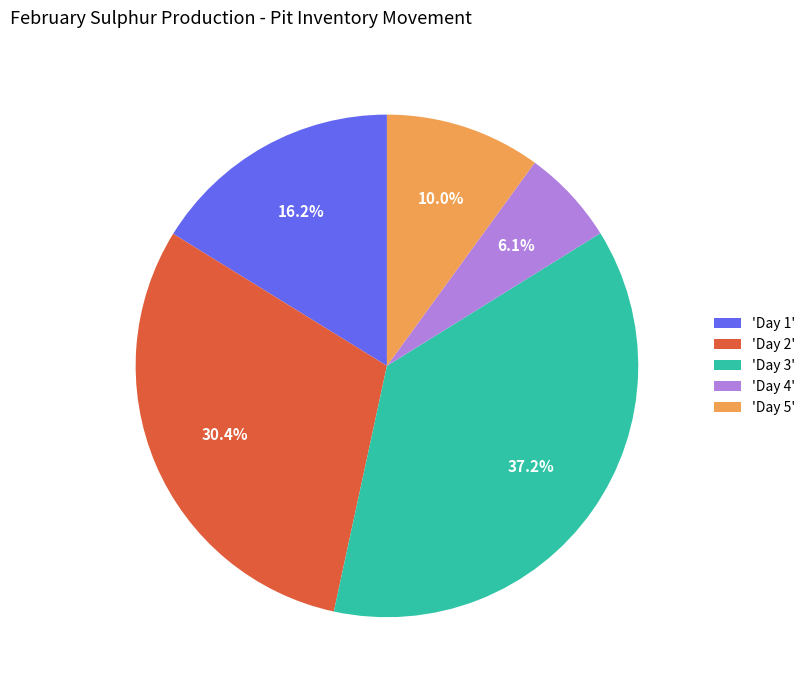

To the nearest percent, what is the difference between the largest and smallest slice percentages?

31%